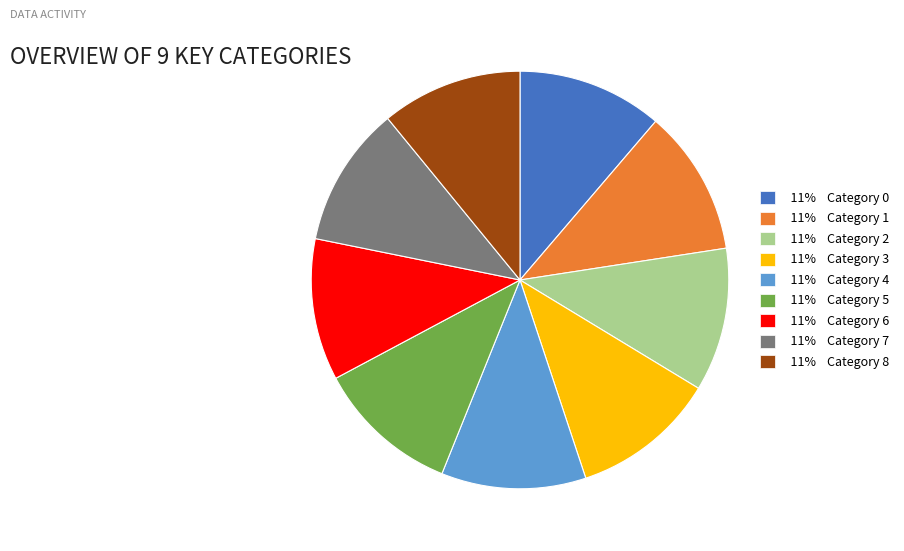

Is the sum of 11% Category 4 and 11% Category 7 greater than half?

No